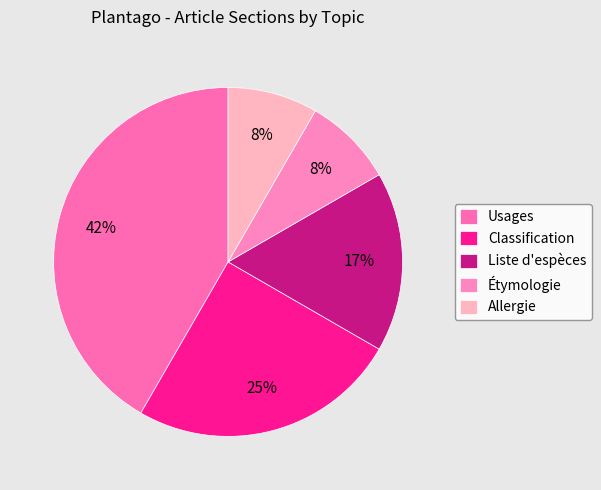

The Étymologie slice represents 1% of the pie. True or false?

False